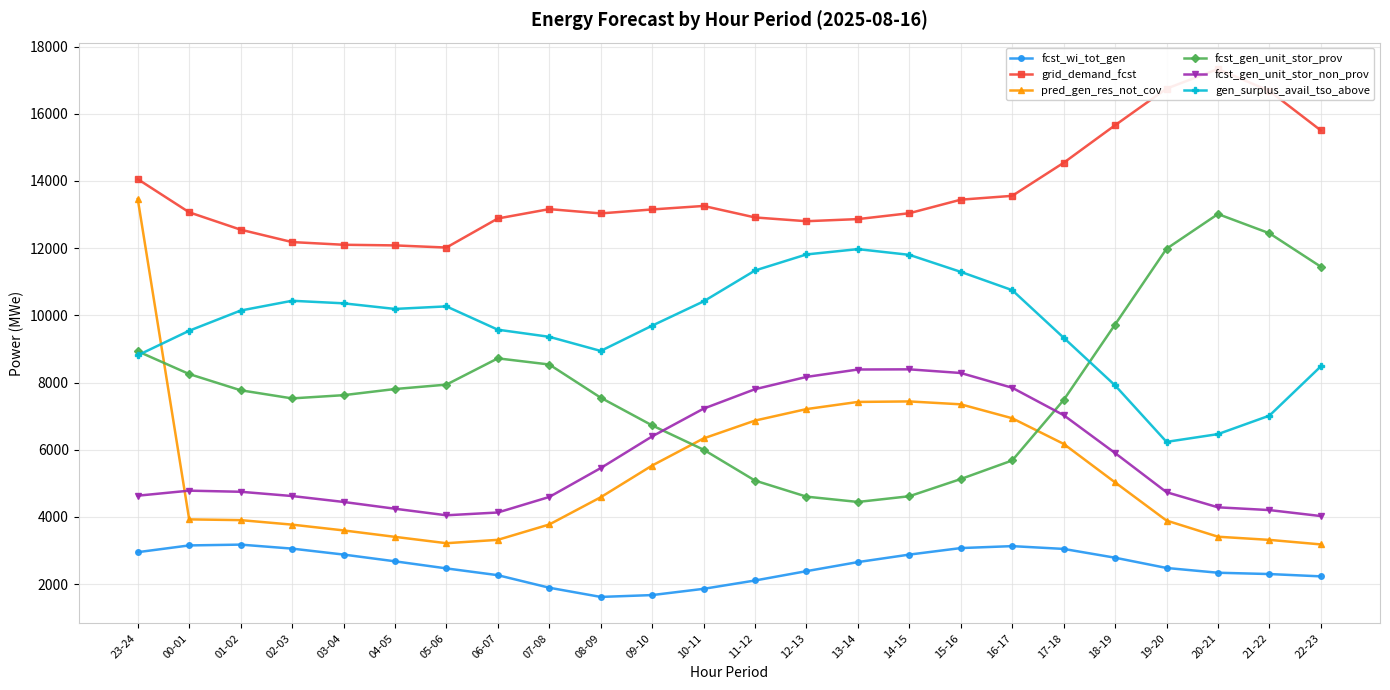

Where do fcst_gen_unit_stor_prov and gen_surplus_avail_tso_above first cross each other?

23-24 and 00-01